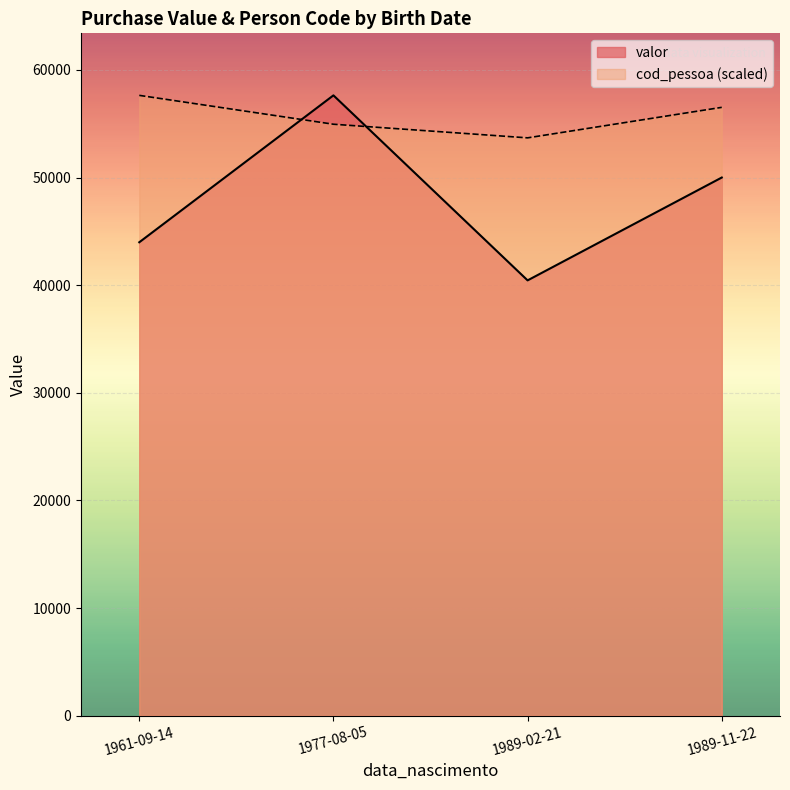

Which series has the largest total across all categories?

cod_pessoa (scaled)